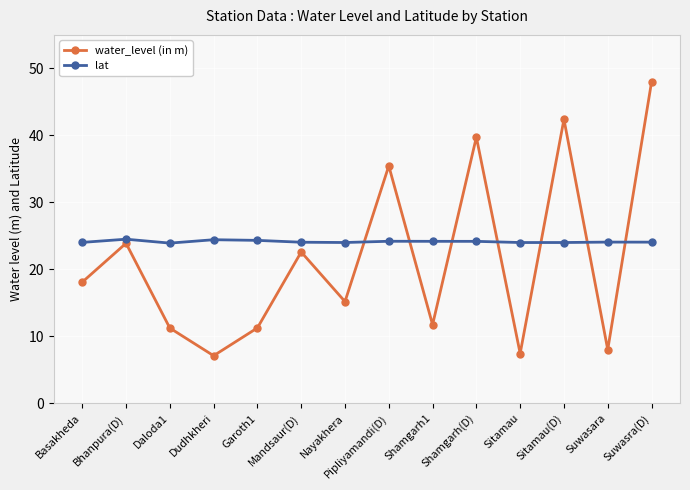

True or false: lat has more than 1 points higher than both neighbors.

True